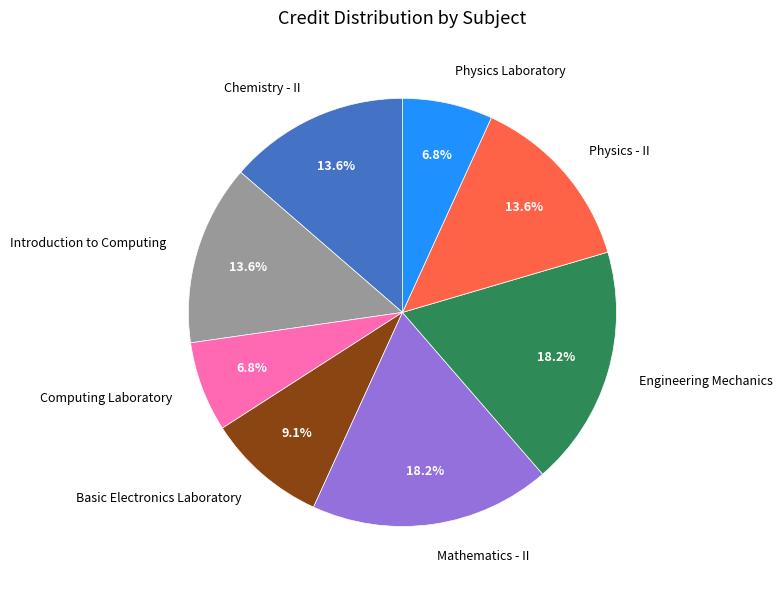

Which has a higher value, Introduction to Computing or Computing Laboratory?

Introduction to Computing